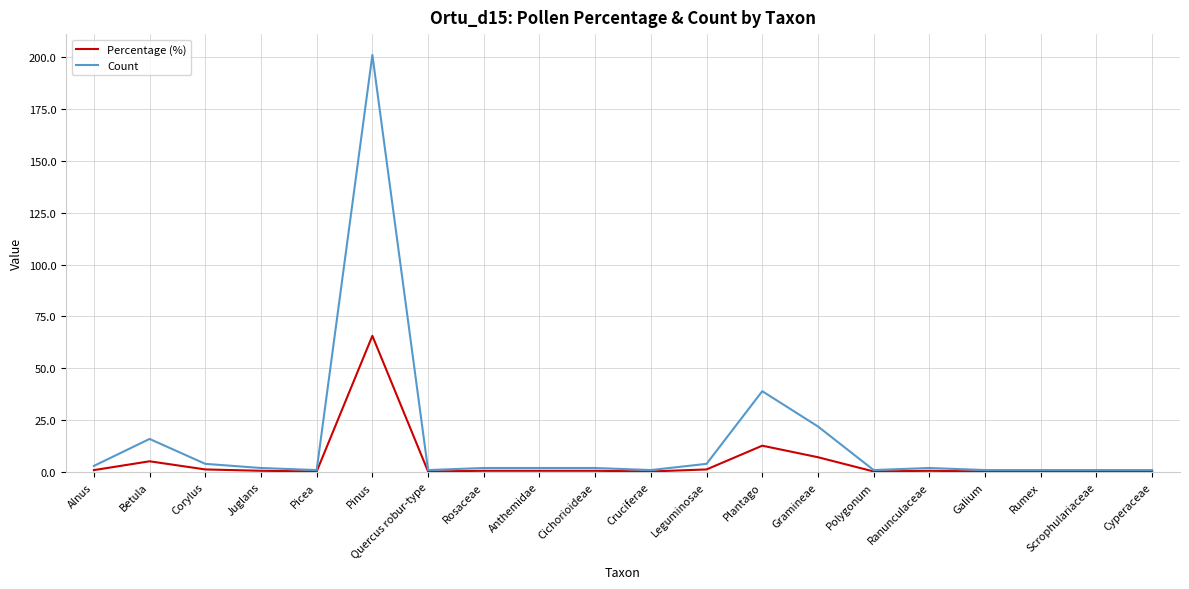

What is the sum of the Count values at Juglans and Ranunculaceae?

4.0